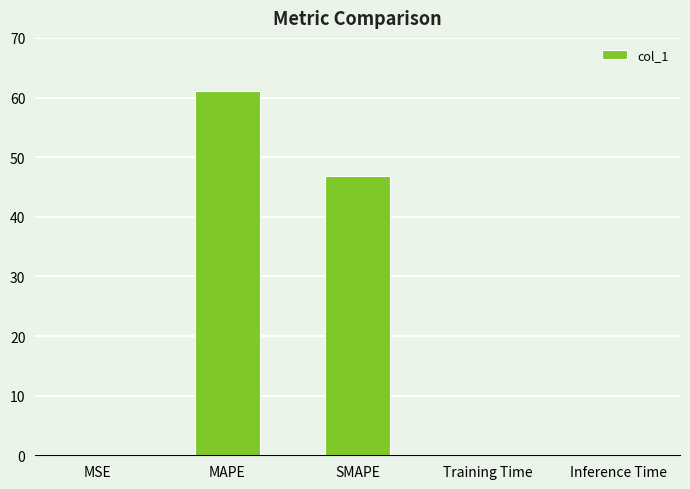

What is the average value?

21.6